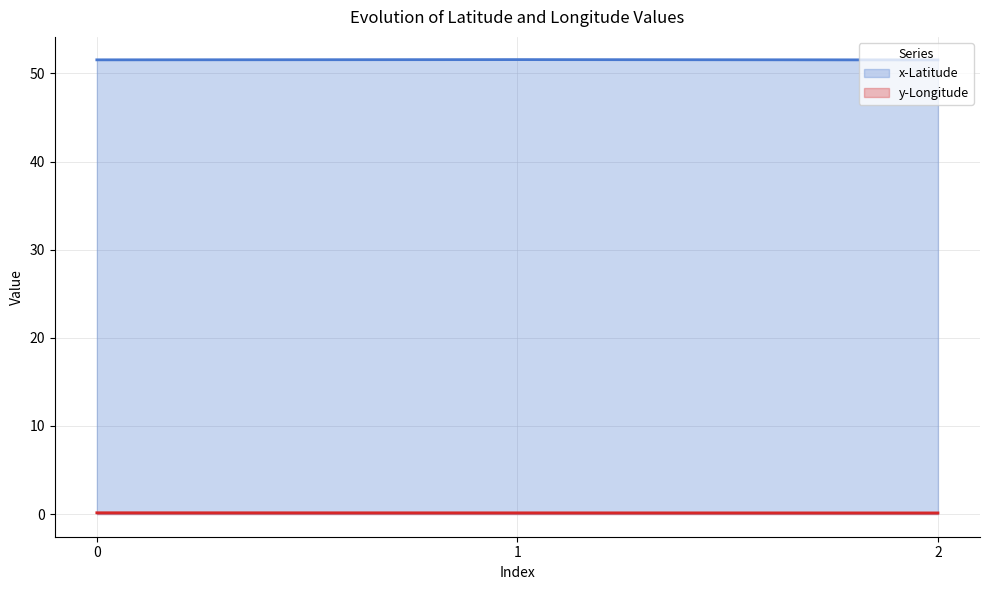

Between 1 and 0, which is larger?

1